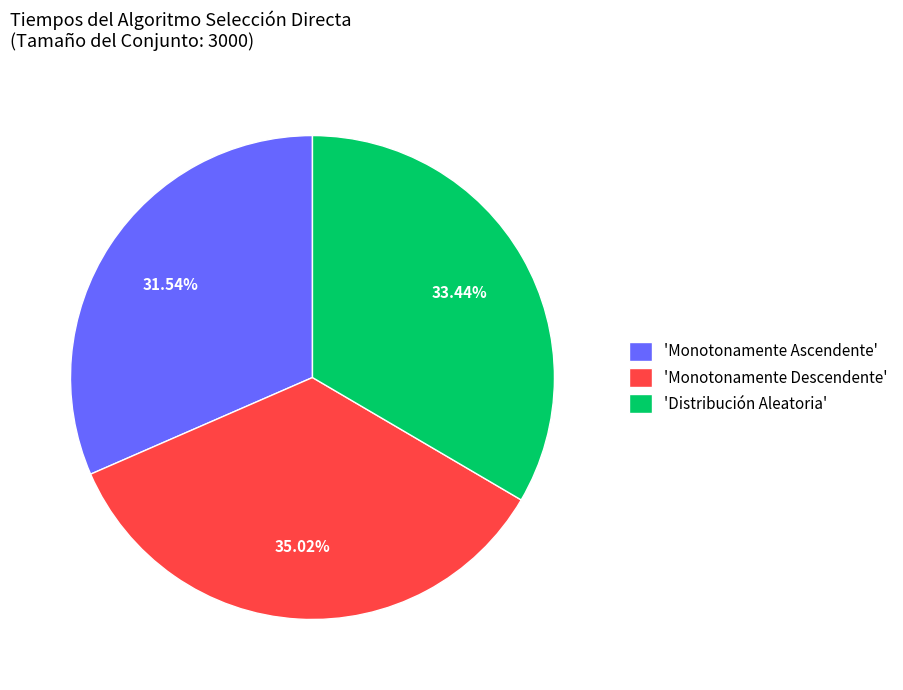

How many slices are in this pie chart?

3